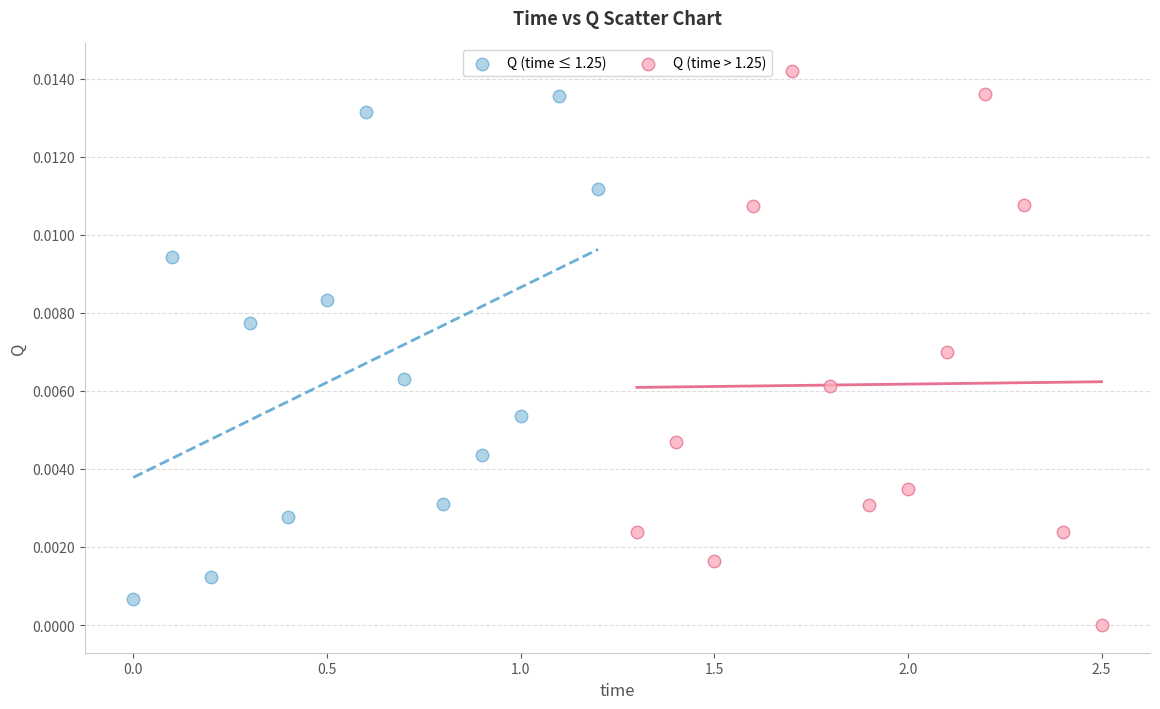

Which series contains the lowest Y value?

Q (time > 1.25)